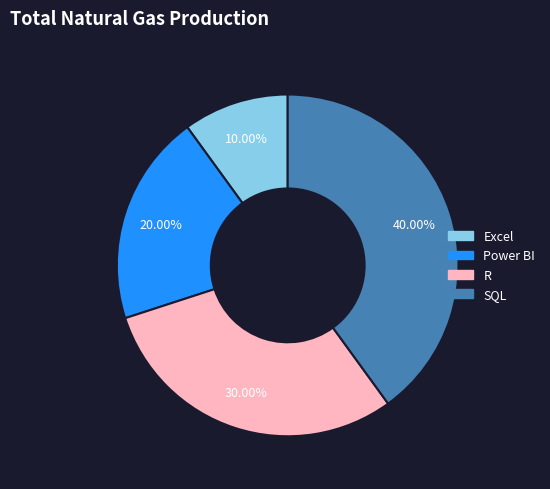

Does Excel account for over 50% of the chart?

No